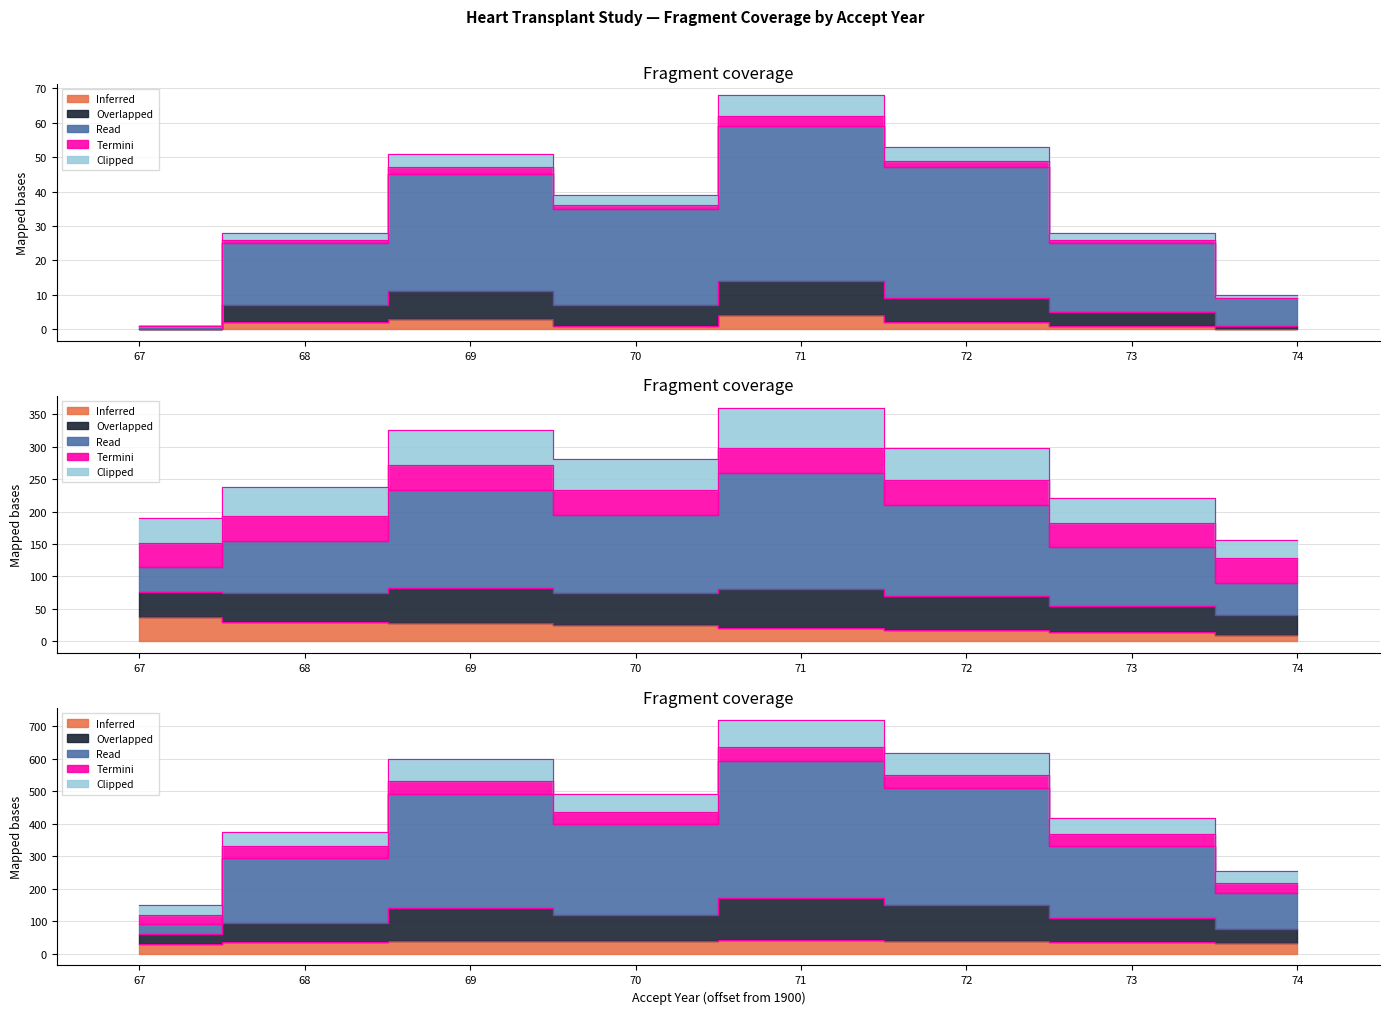

At how many categories does at least one series exceed 29?

8